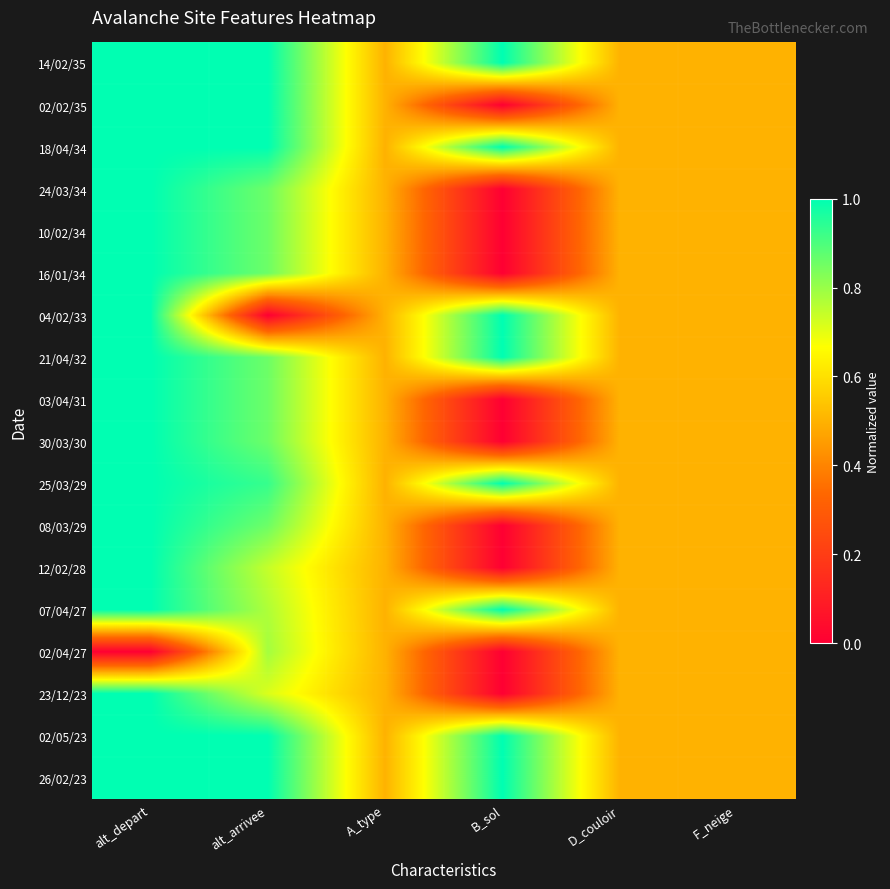

Rank the series at A_type from highest to lowest value.

14/02/35, 02/02/35, 18/04/34, 24/03/34, 10/02/34, 16/01/34, 04/02/33, 21/04/32, 03/04/31, 30/03/30, 25/03/29, 08/03/29, 12/02/28, 07/04/27, 02/04/27, 23/12/23, 02/05/23, 26/02/23